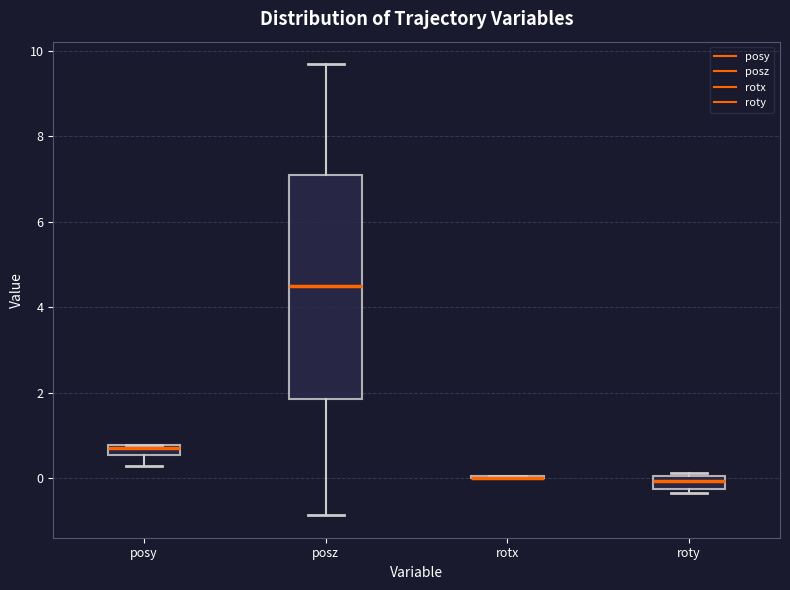

Comparing the boxes themselves (not the whiskers), which one is the tallest?

posz